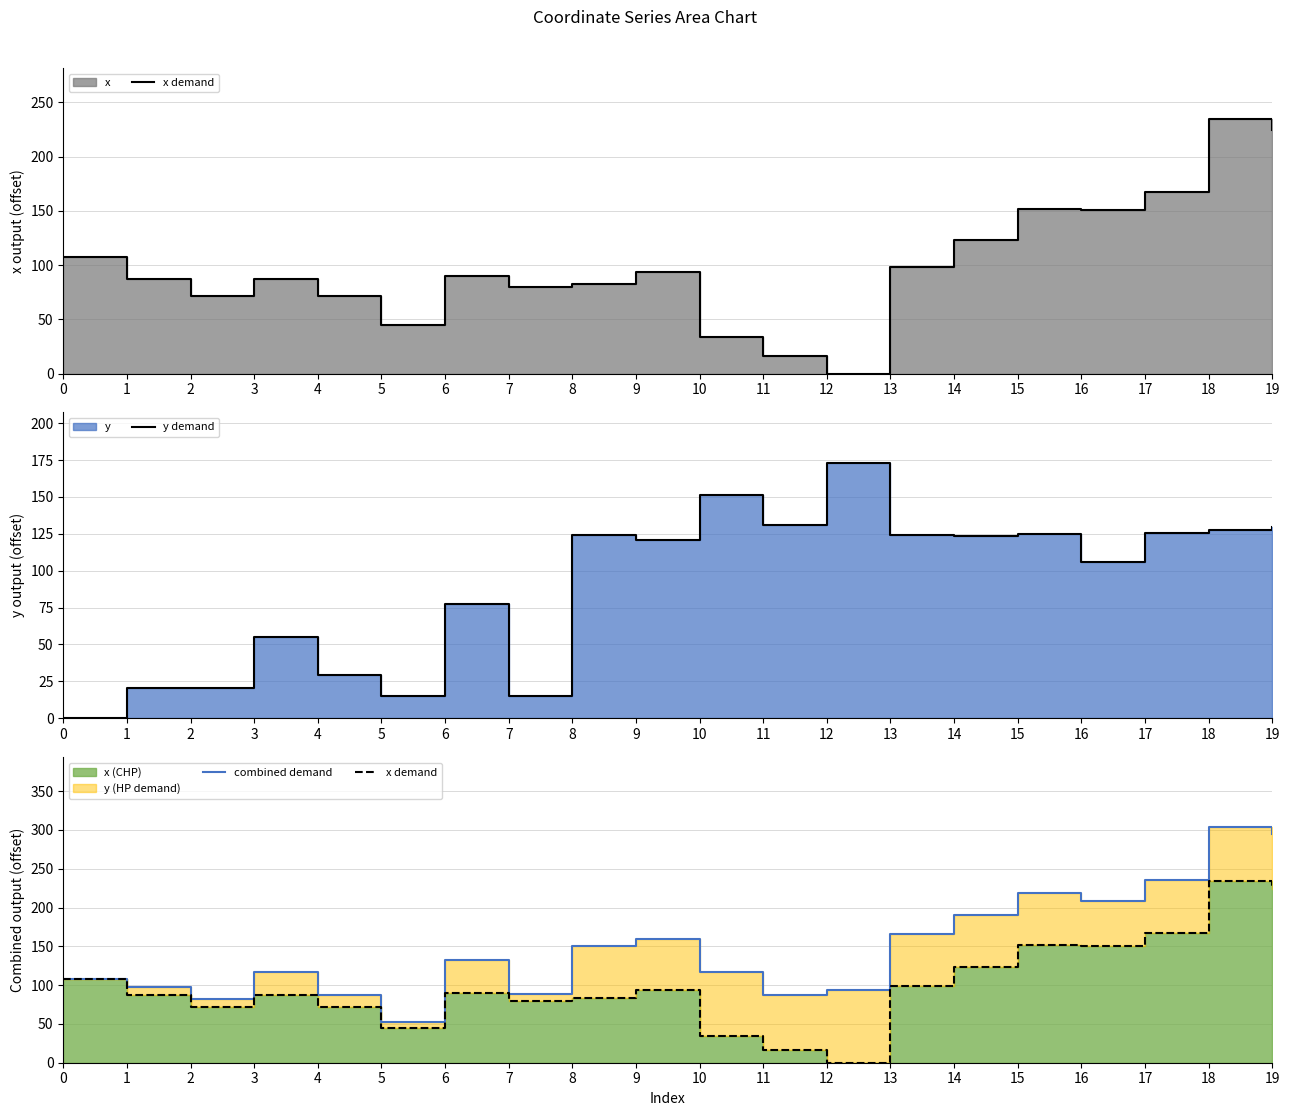

What is the value of the y demand point at the 14th from the left?

123.9